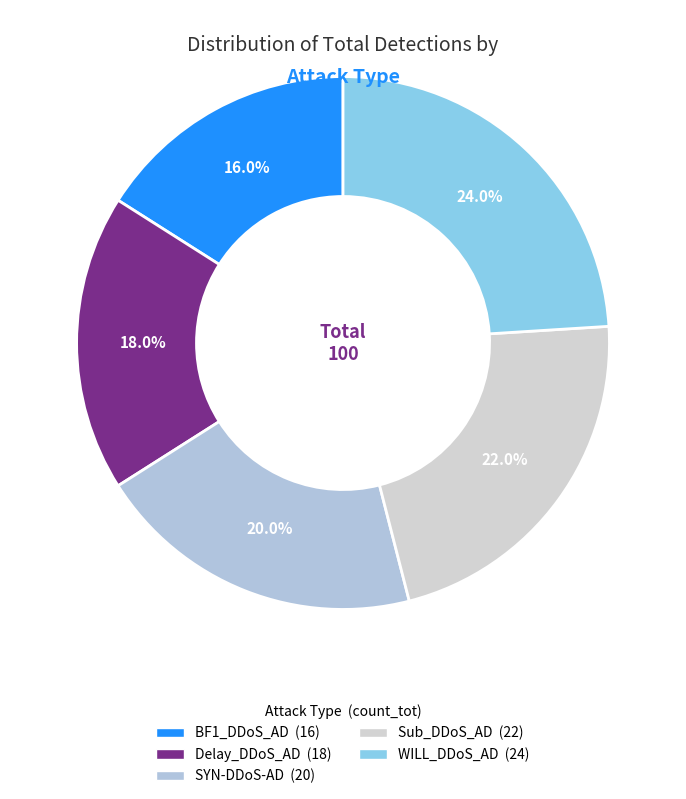

Does any single category account for the majority?

No